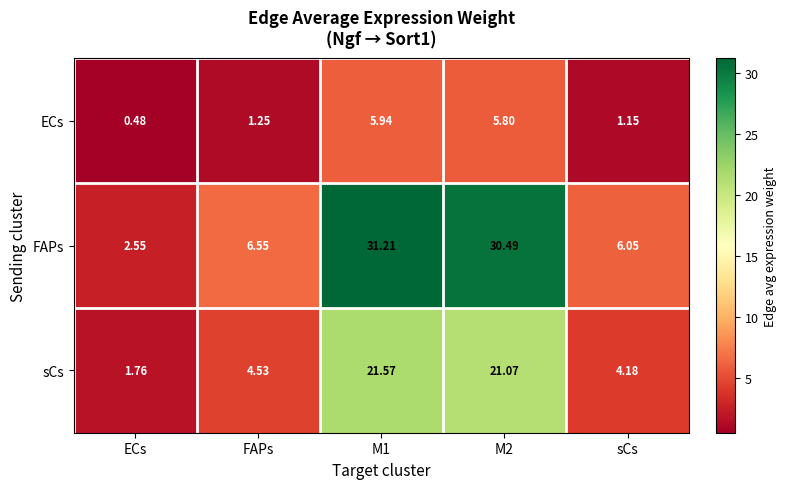

Where does the FAPs series first go above 6?

FAPs